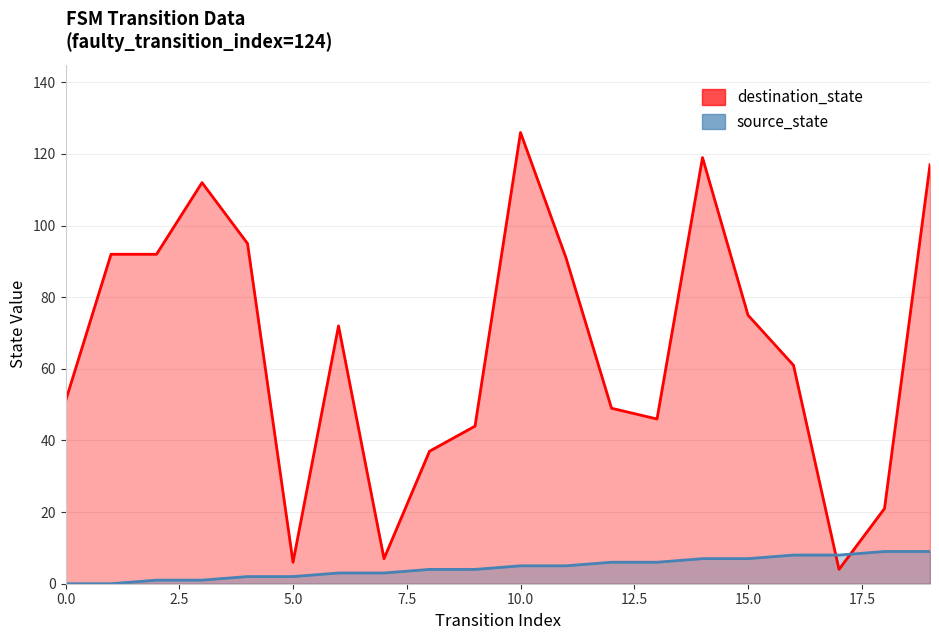

True or false: source_state and destination_state intersect in this chart.

True